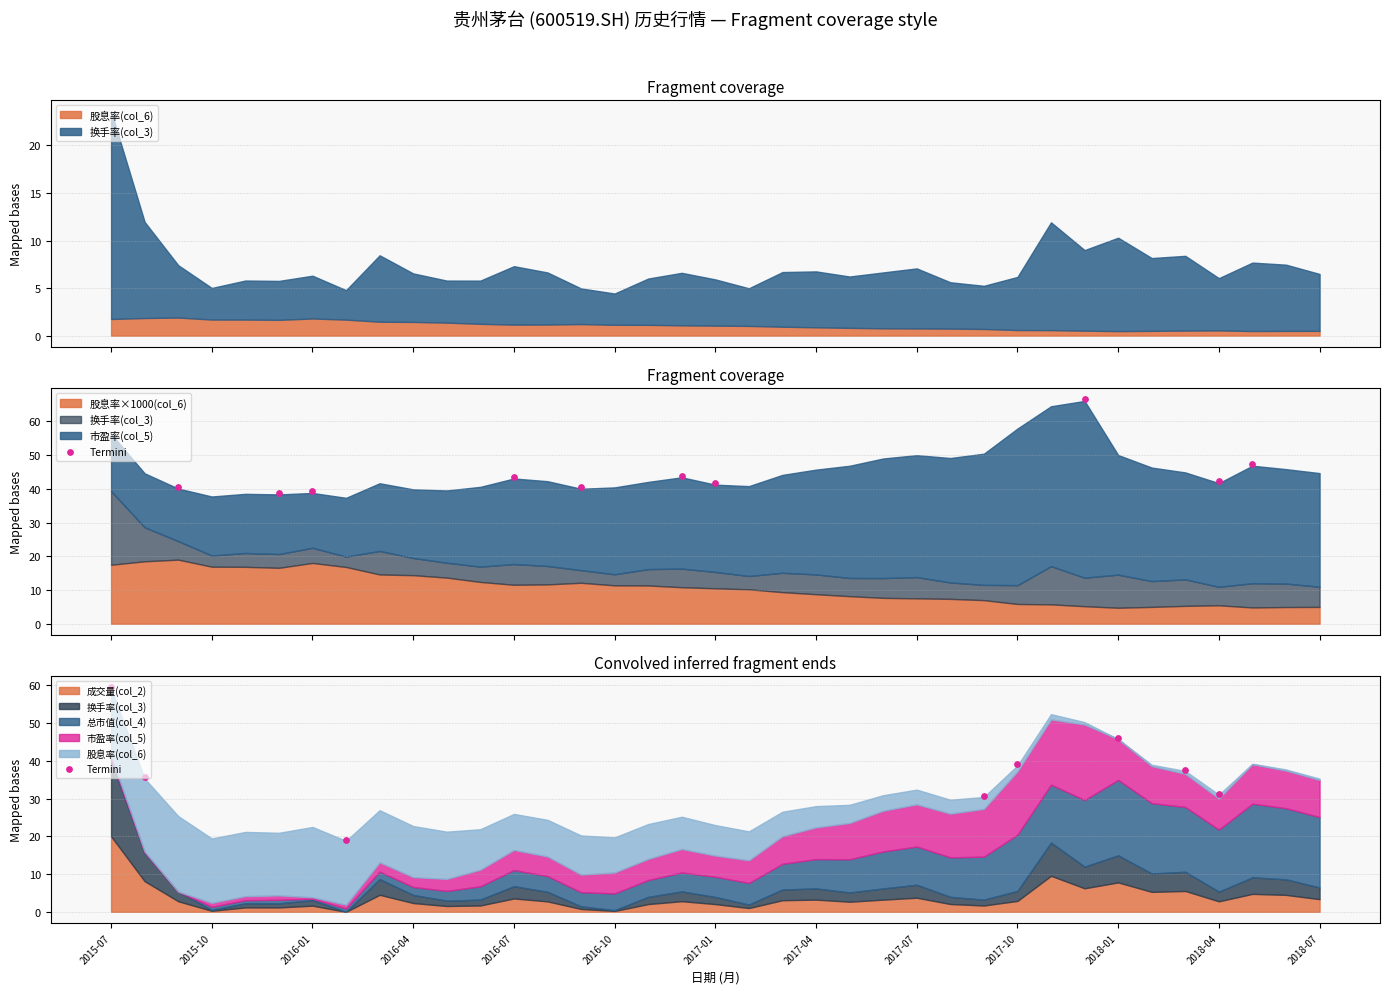

Which has a higher value, 2017-01 or 2016-10?

2017-01